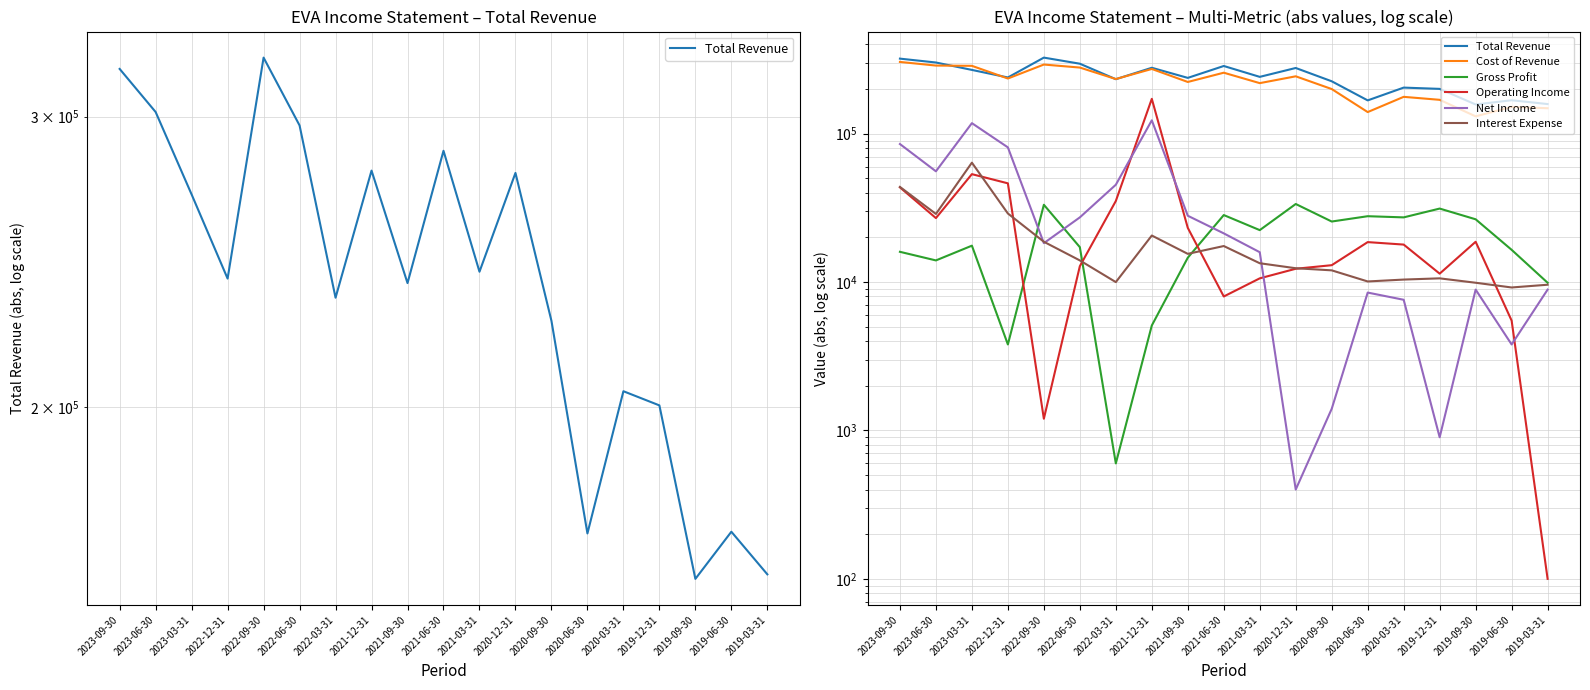

At which label is Interest Expense closest to 36500?

2023-09-30